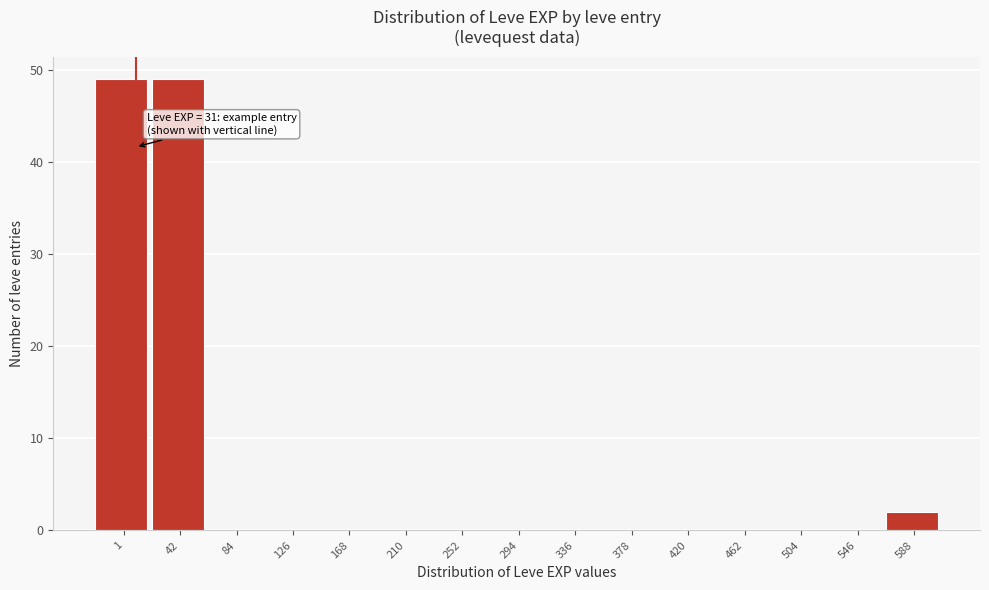

Reading right to left, extract all data points from this chart.

588=2	546=0	504=0	462=0	420=0	378=0	336=0	294=0	252=0	210=0	168=0	126=0	84=0	42=49	1=49